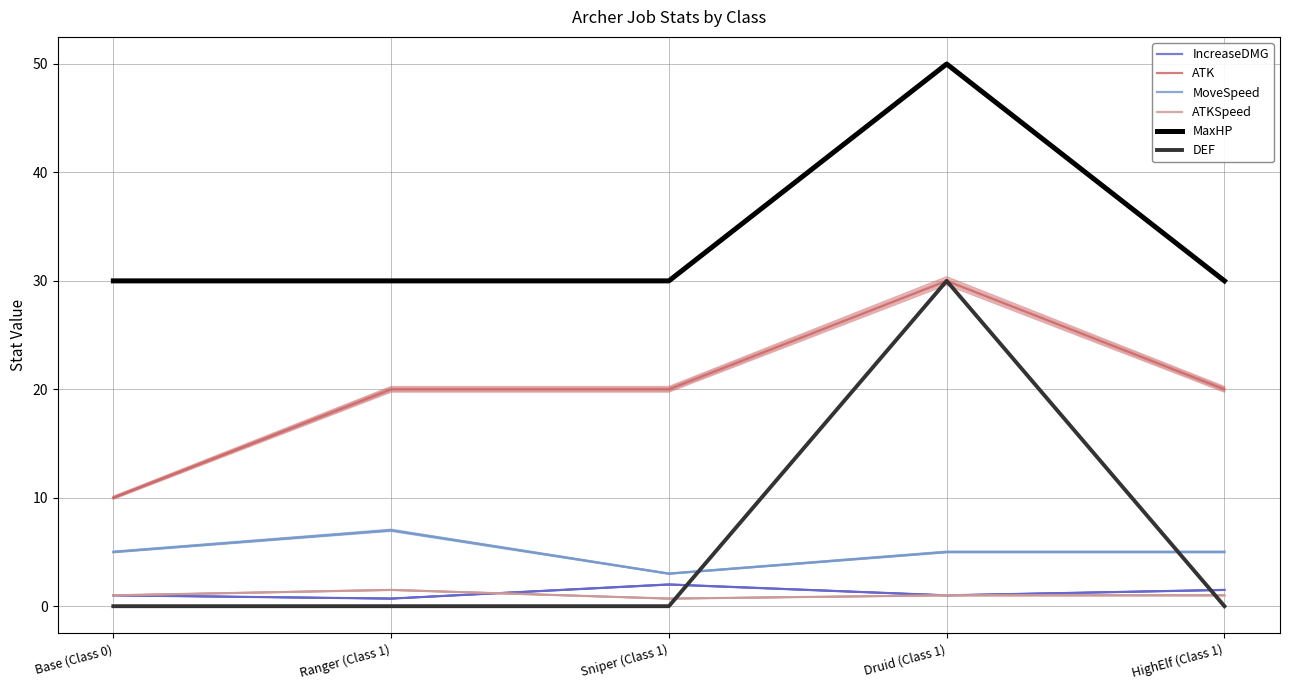

True or false: ATKSpeed has a value of 0.3 at HighElf (Class 1).

False